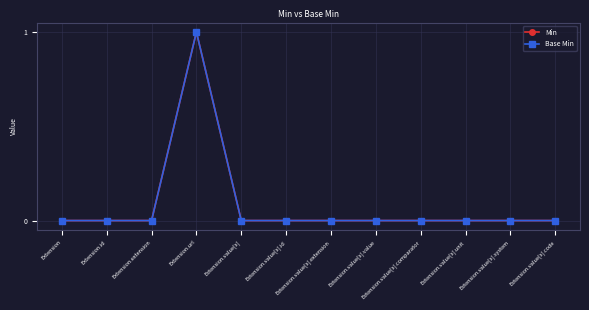

How many Min values are between 0 and 1?

12